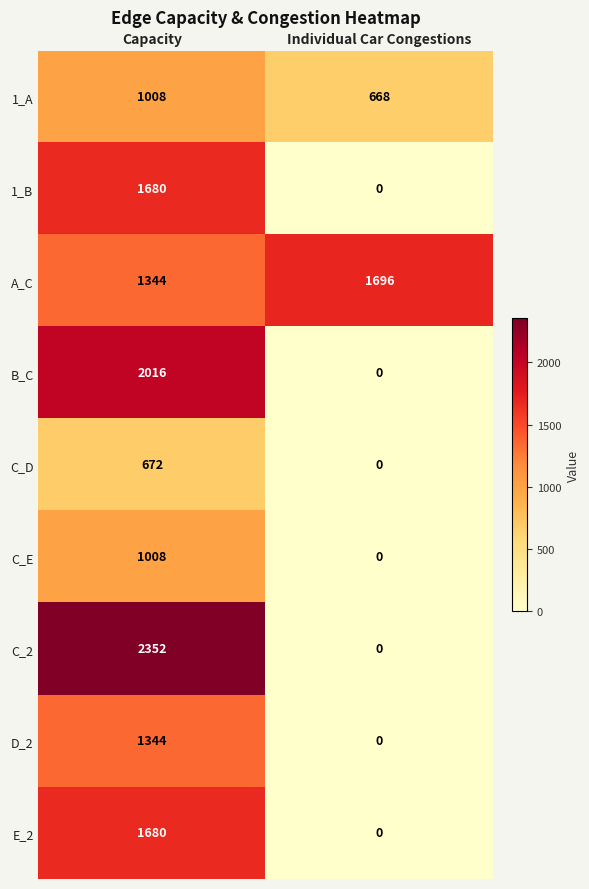

What is the difference between the highest and lowest values at Individual Car Congestions?

1696